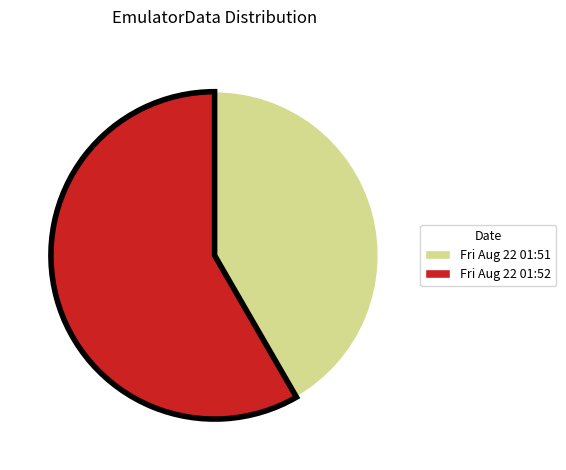

Which slice is the smallest?

Fri Aug 22 01:51